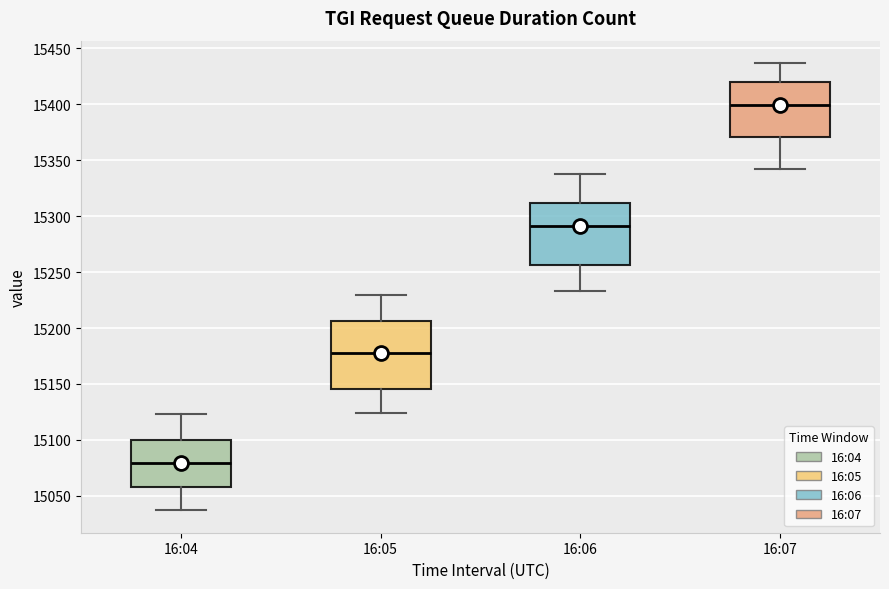

Reading left to right, read every box against the y-axis: the position of its median line, the range the box covers, and the ends of its whiskers. The values are not printed on the chart, so give them approximately, as read against the axis.

16:04: median 15080, box 15060 to 15100, whiskers 15035 to 15125
16:05: median 15180, box 15145 to 15205, whiskers 15125 to 15230
16:06: median 15290, box 15255 to 15310, whiskers 15235 to 15340
16:07: median 15400, box 15370 to 15420, whiskers 15340 to 15435